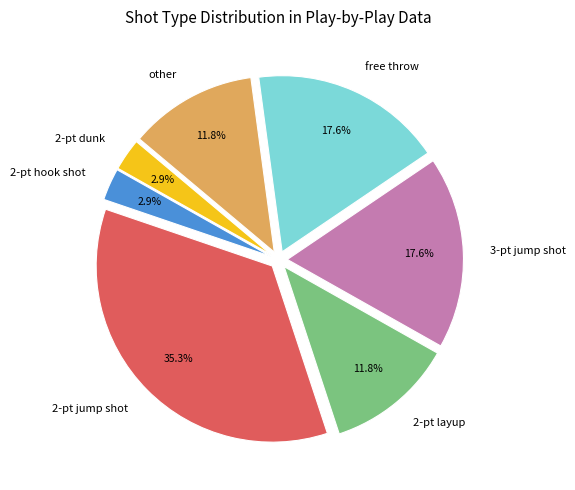

True or false: other accounts for 22% of the total.

False